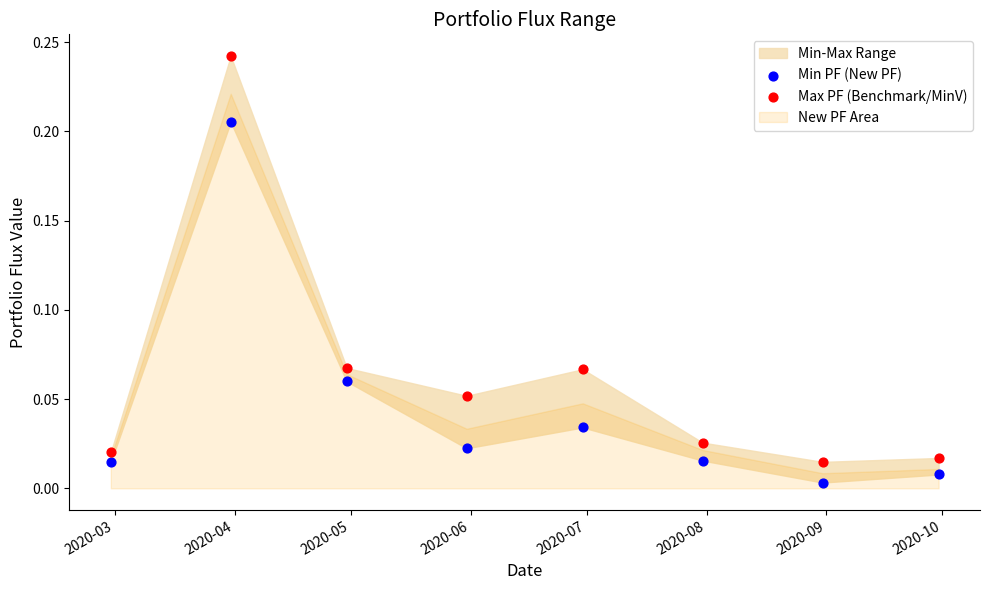

Which series reaches the maximum Y coordinate?

Max PF (Benchmark/MinV)